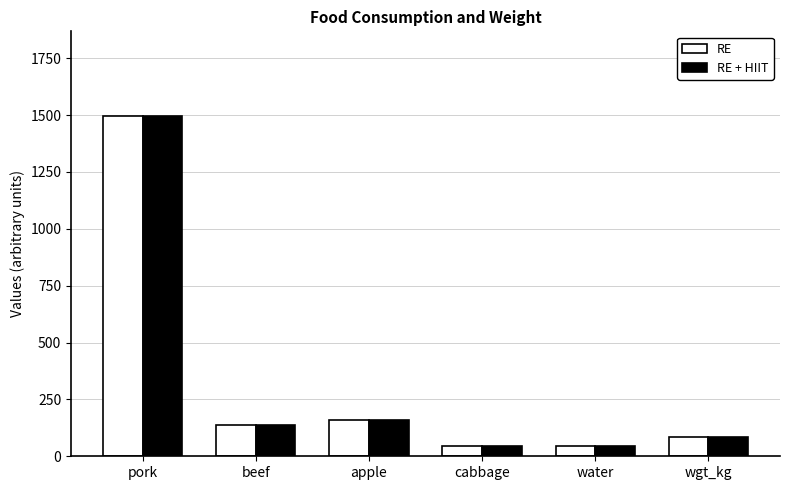

Is the value of RE + HIIT at wgt_kg greater than the value of RE at beef?

No